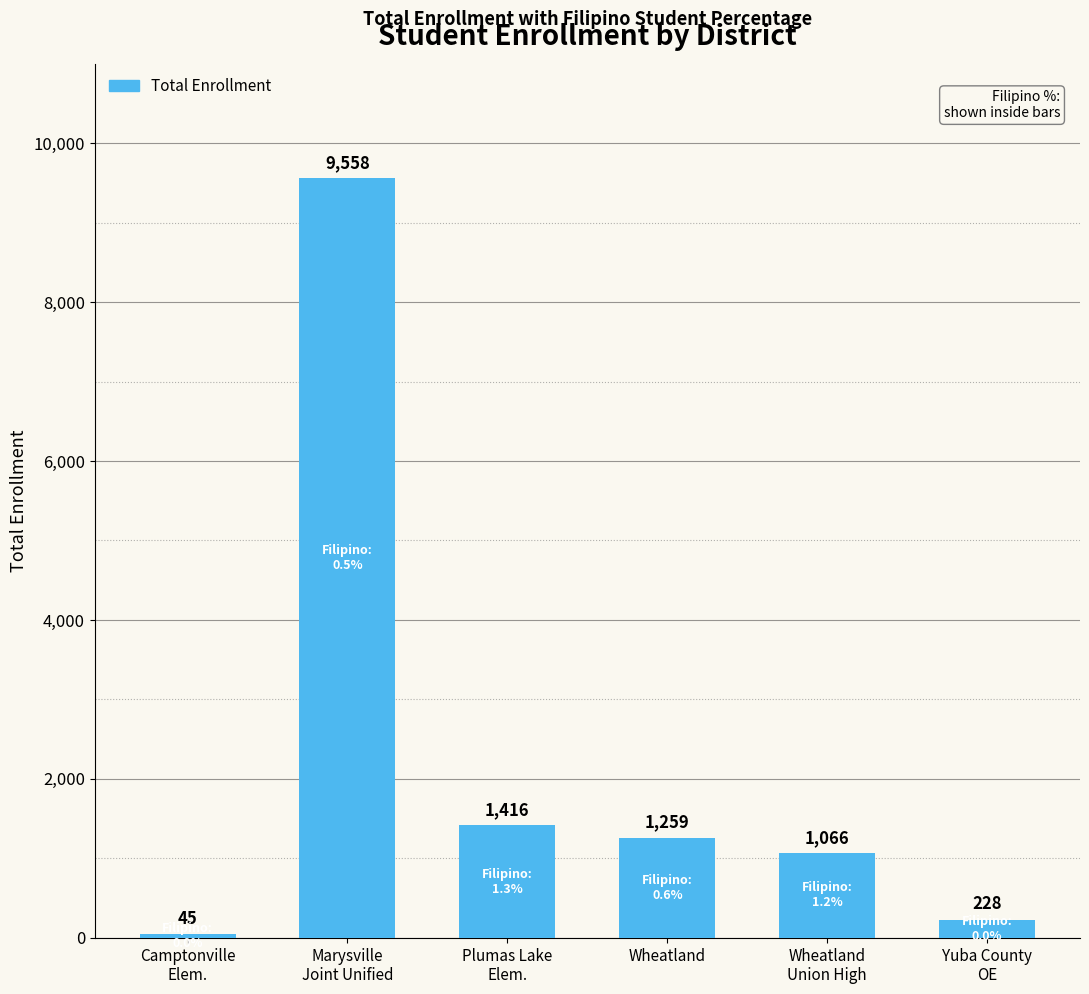

Count the number of data series in this chart.

1